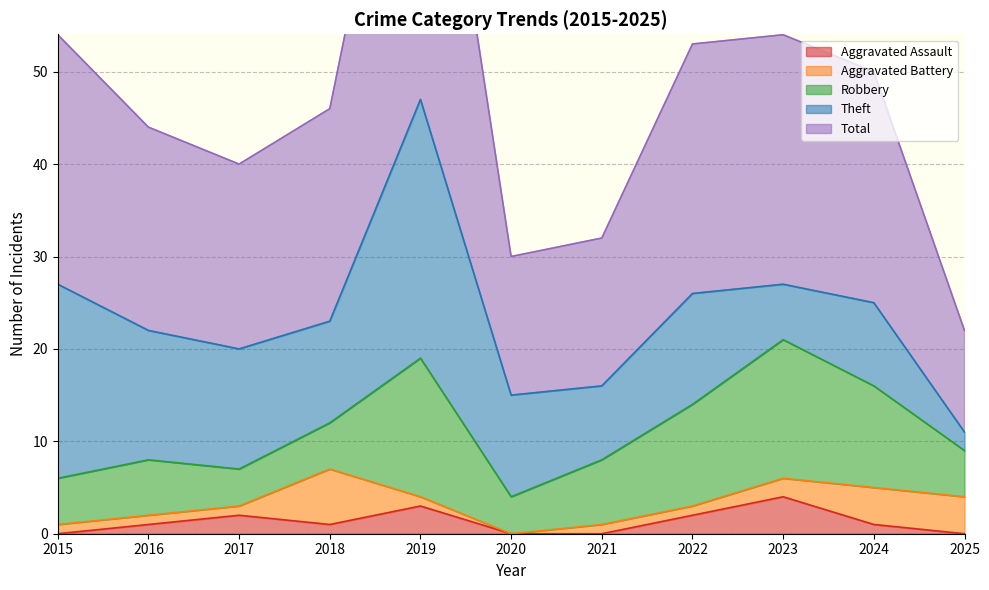

How many data points in Total are above 23?

5